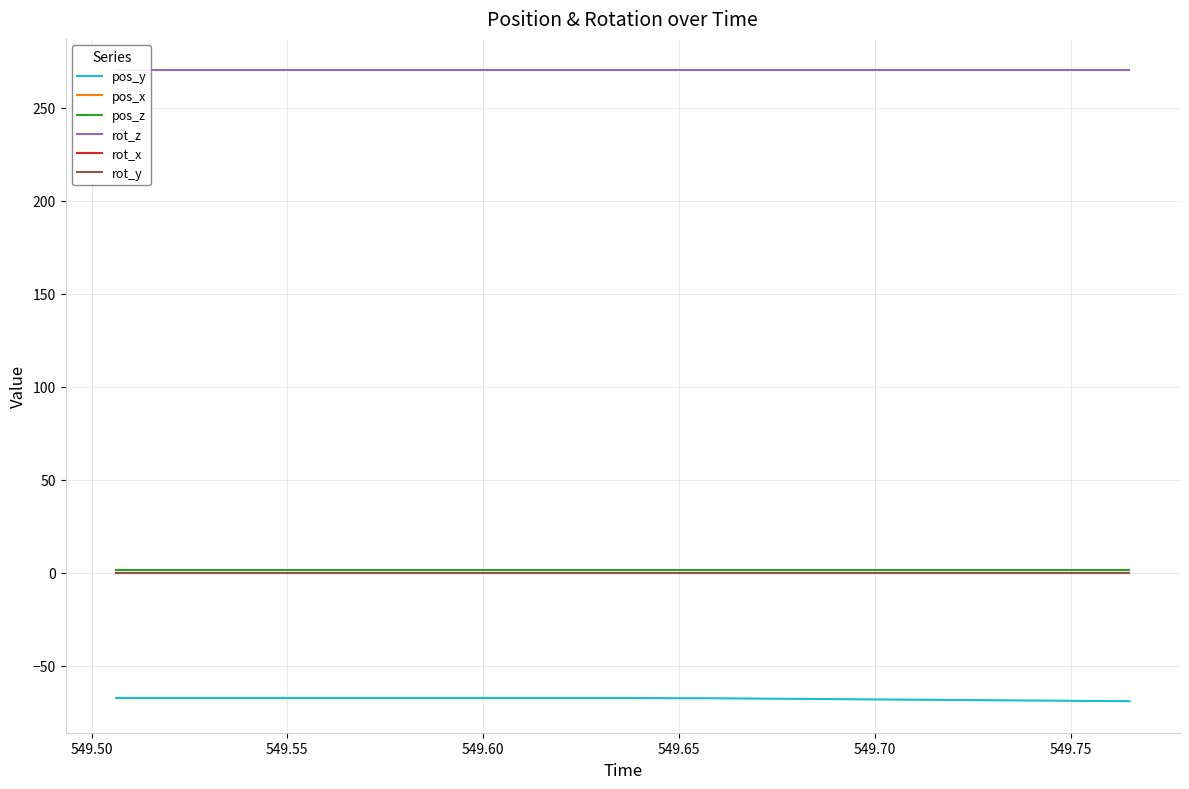

What is the value of the pos_z point at the 8th from the left?

1.4